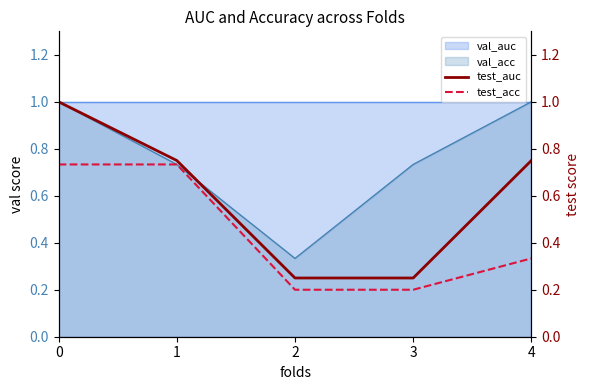

Is it true that test_auc equals 0.2 at 2?

True